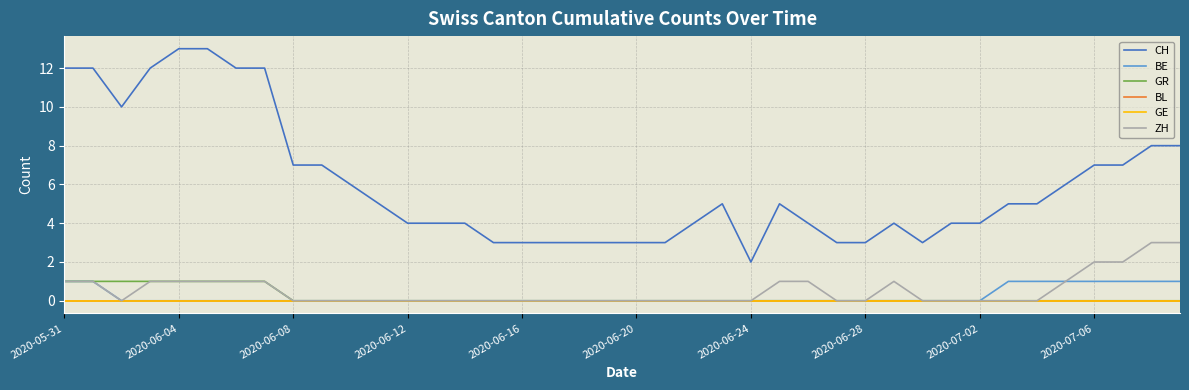

Does the chart display data point markers on the line(s)?

No